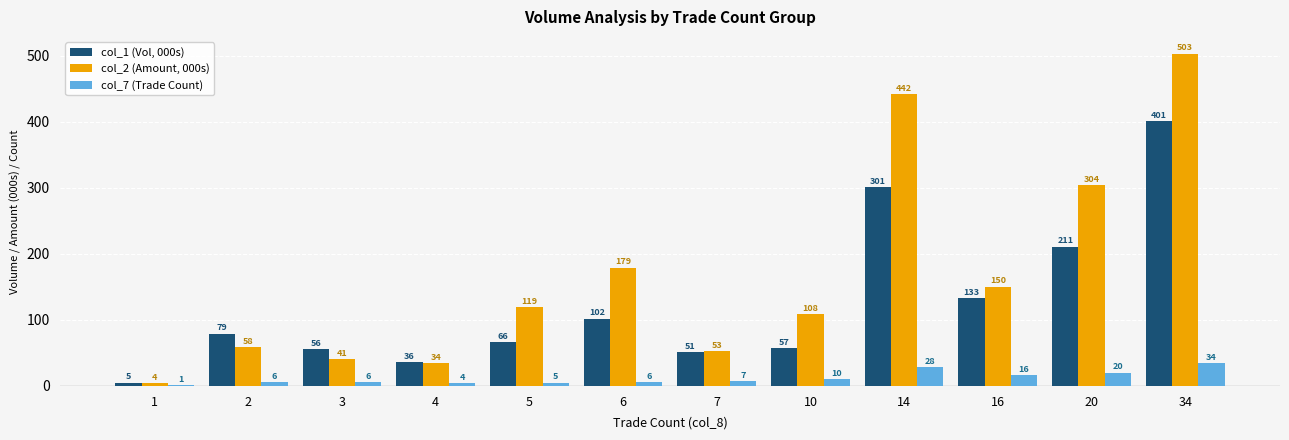

What is the sum of the col_7 (Trade Count) values at 14 and 7?

35.0